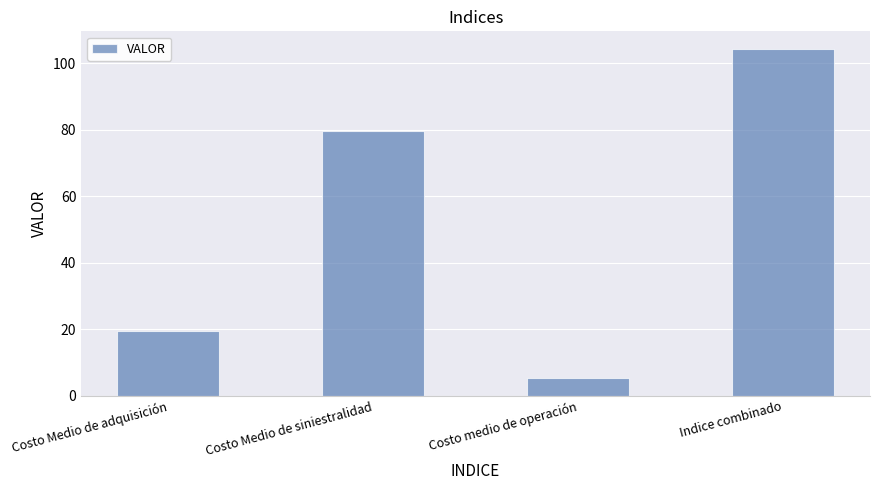

Reading left to right, extract all data points from this chart.

19.4	79.6	5.4	104.4